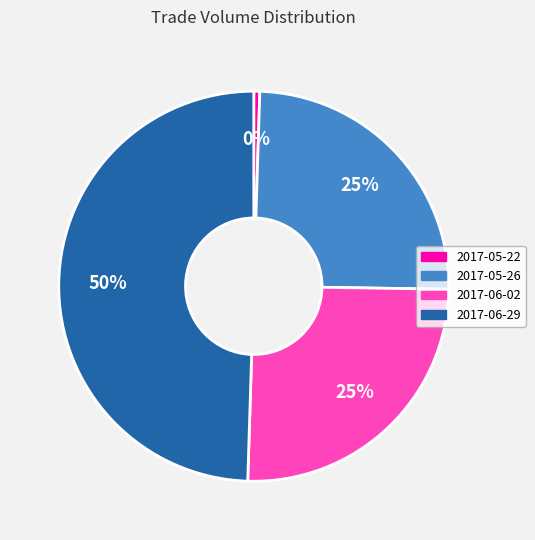

To the nearest percent, what percentage of the pie is 2017-06-02?

25%